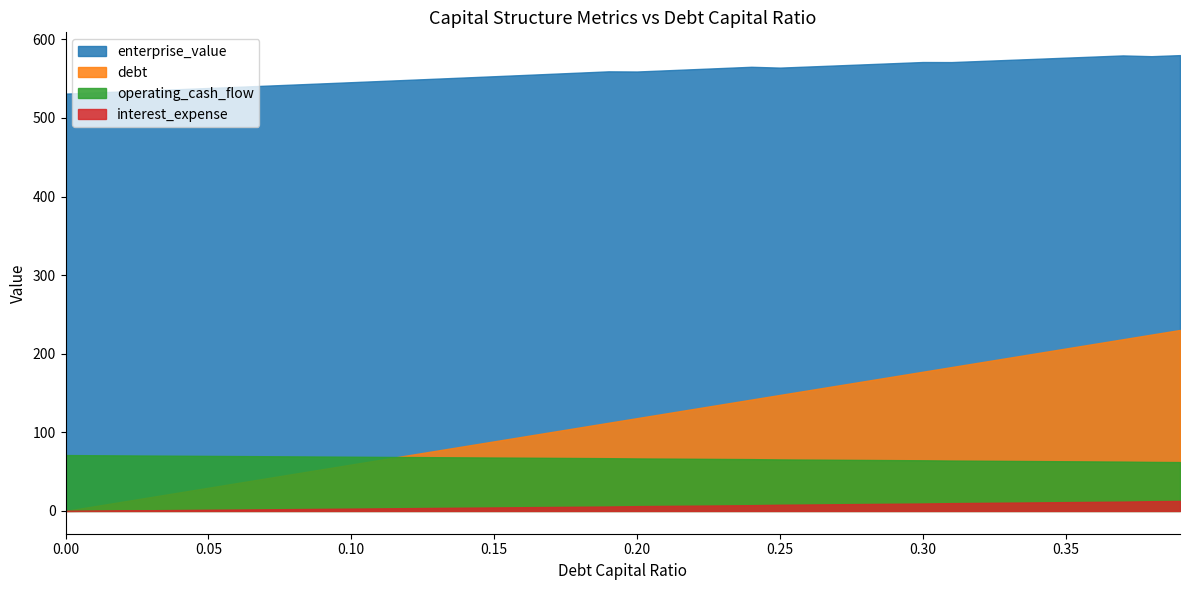

True or false: operating_cash_flow and enterprise_value cross at least once.

False